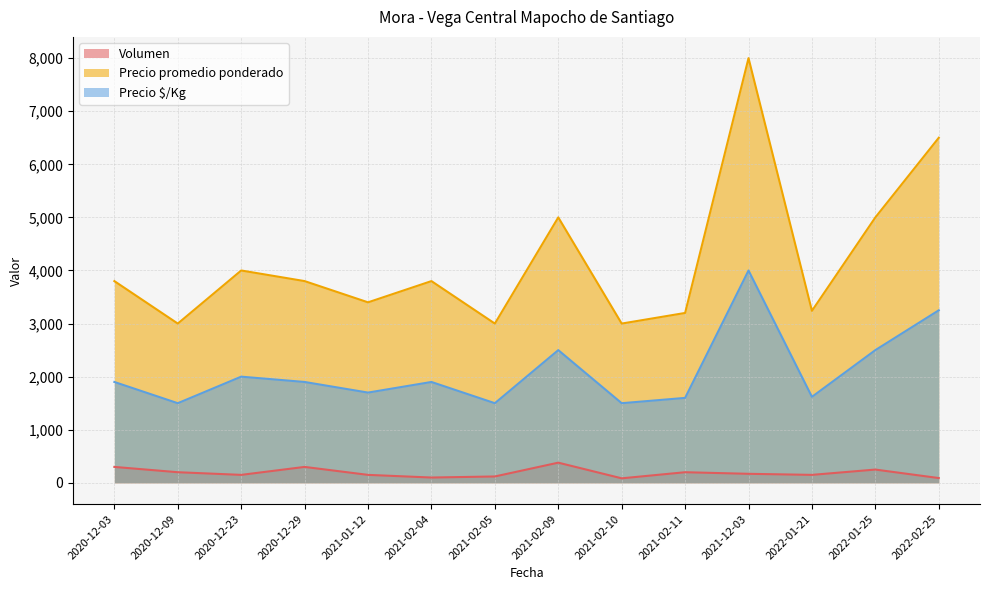

Reading left to right, extract all data points from this chart.

Volumen: 2020-12-03=300	2020-12-09=200	2020-12-23=150	2020-12-29=300	2021-01-12=150	2021-02-04=100	2021-02-05=120	2021-02-09=380	2021-02-10=85	2021-02-11=200	2021-12-03=170	2022-01-21=150	2022-01-25=250	2022-02-25=90
Precio promedio ponderado: 2020-12-03=3800	2020-12-09=3000	2020-12-23=4000	2020-12-29=3800	2021-01-12=3400	2021-02-04=3800	2021-02-05=3000	2021-02-09=5000	2021-02-10=3000	2021-02-11=3200	2021-12-03=8000	2022-01-21=3240	2022-01-25=5000	2022-02-25=6500
Precio $/Kg: 2020-12-03=1900	2020-12-09=1500	2020-12-23=2000	2020-12-29=1900	2021-01-12=1700	2021-02-04=1900	2021-02-05=1500	2021-02-09=2500	2021-02-10=1500	2021-02-11=1600	2021-12-03=4000	2022-01-21=1620	2022-01-25=2500	2022-02-25=3250